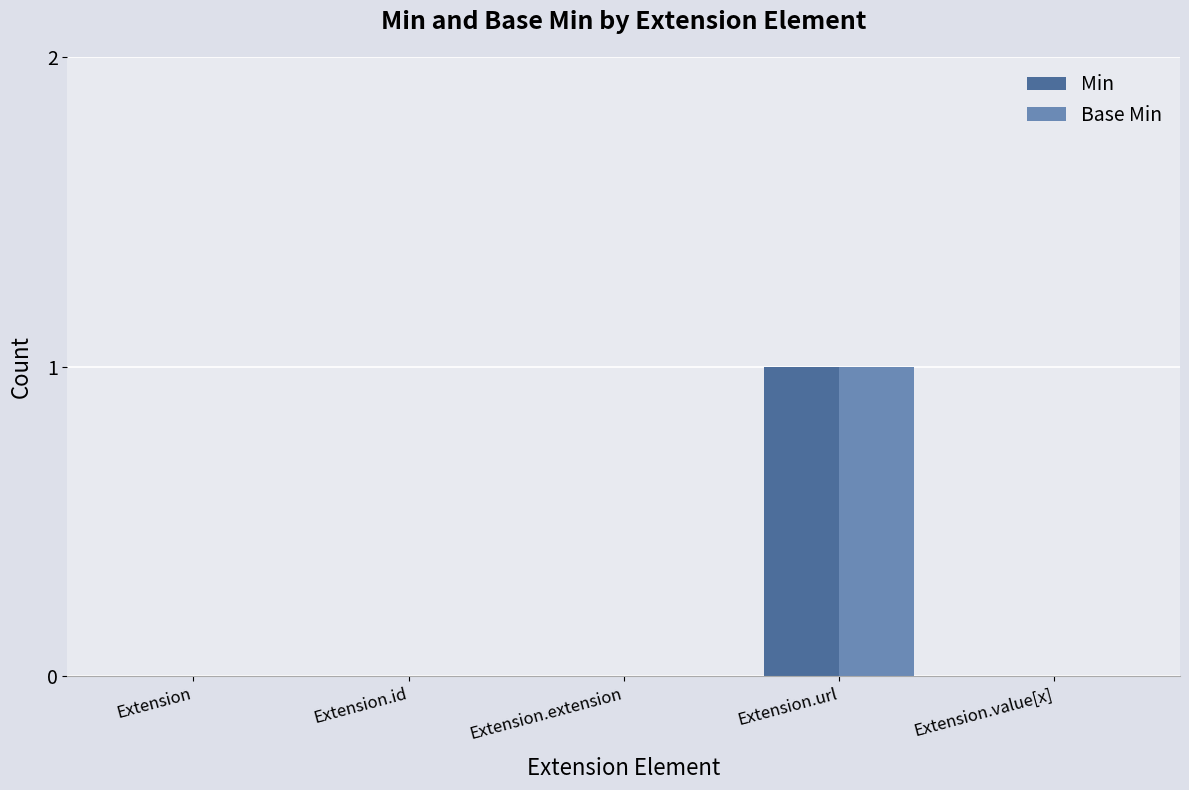

How many distinct data groups are displayed?

2